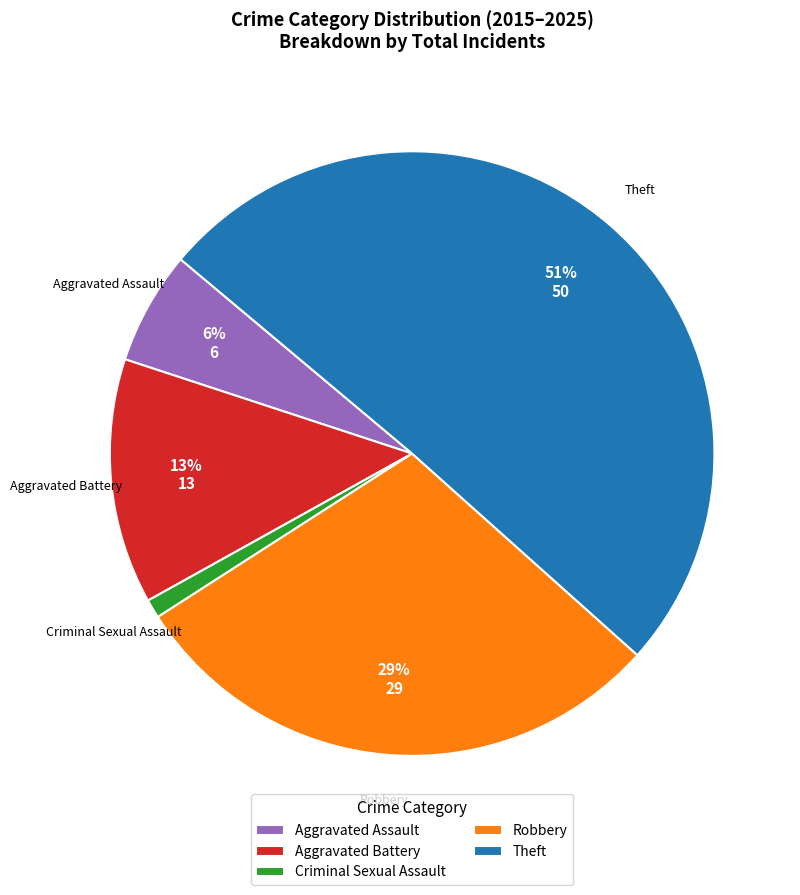

Which has a higher value, Robbery or Theft?

Theft